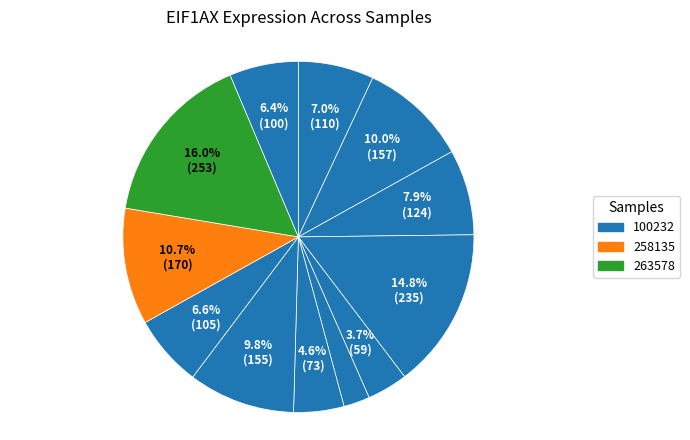

How many segments does this pie chart have?

12